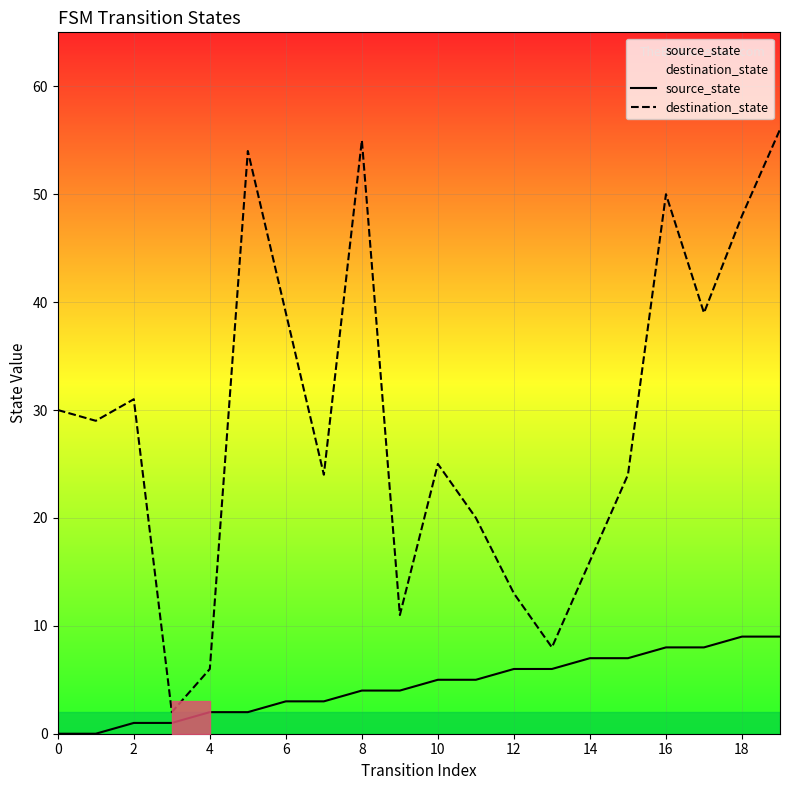

How many lines are shown in the chart?

2